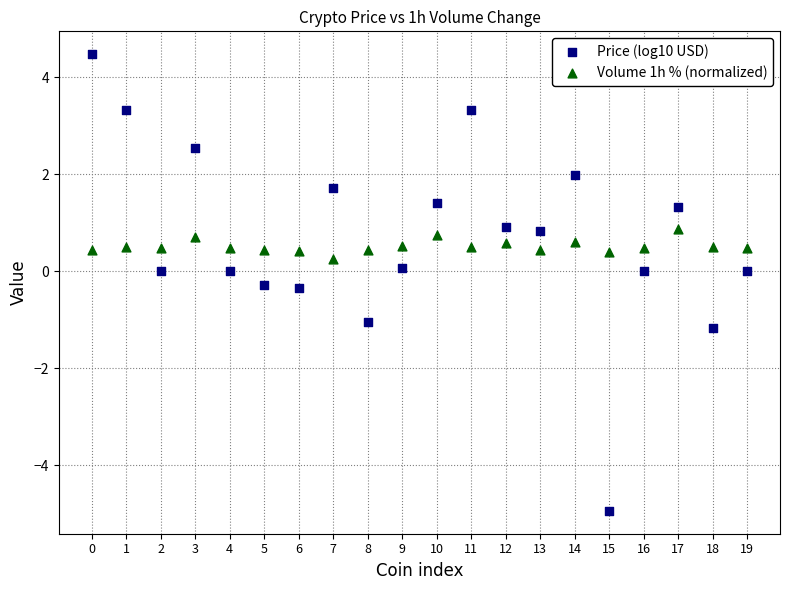

Which series has the largest Y range (max minus min)?

Price (log10 USD)